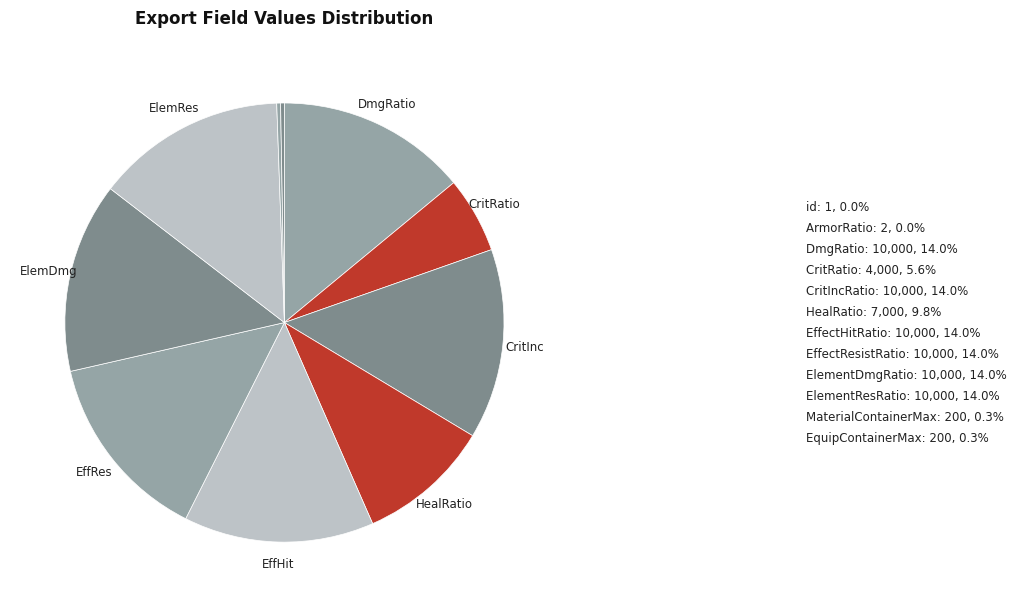

To the nearest percent, what is the difference between the largest and smallest slice percentages?

14%